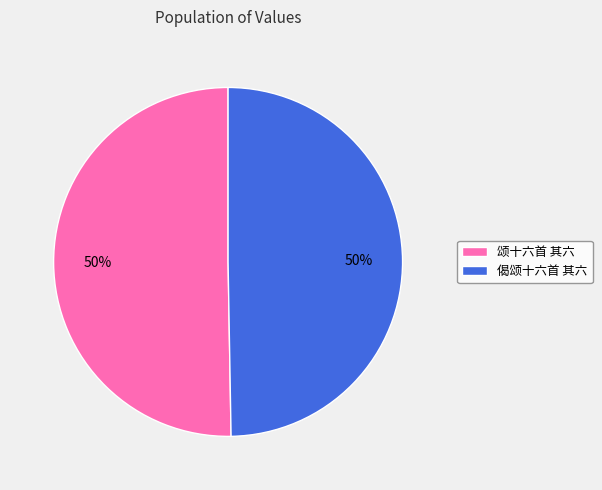

What percentage is the 偈颂十六首 其六 slice, to the nearest percent?

50%